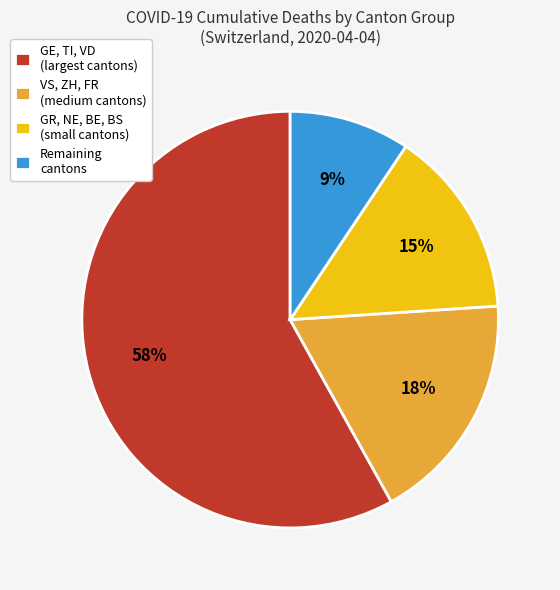

Is the sum of GE, TI, VD (largest cantons) and Remaining cantons greater than half?

Yes